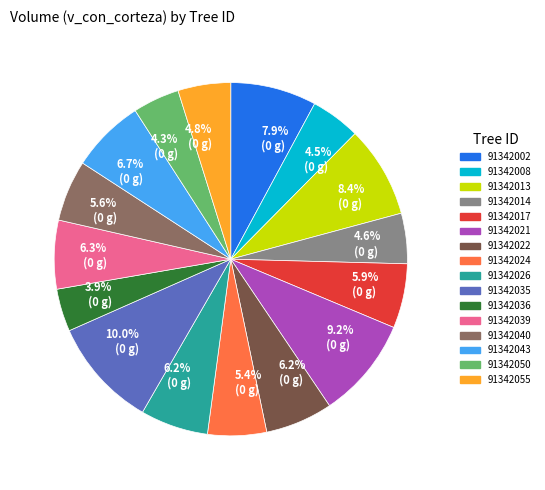

Does any single category account for the majority?

No